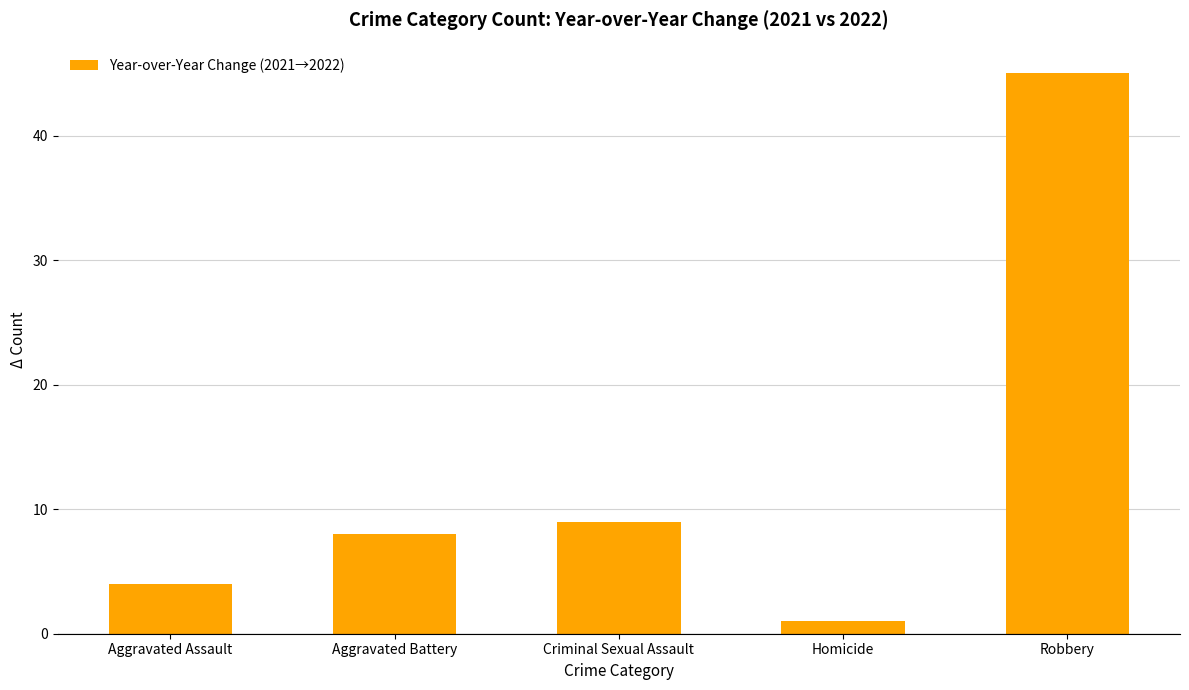

The value at Aggravated Battery is 5. True or false?

False